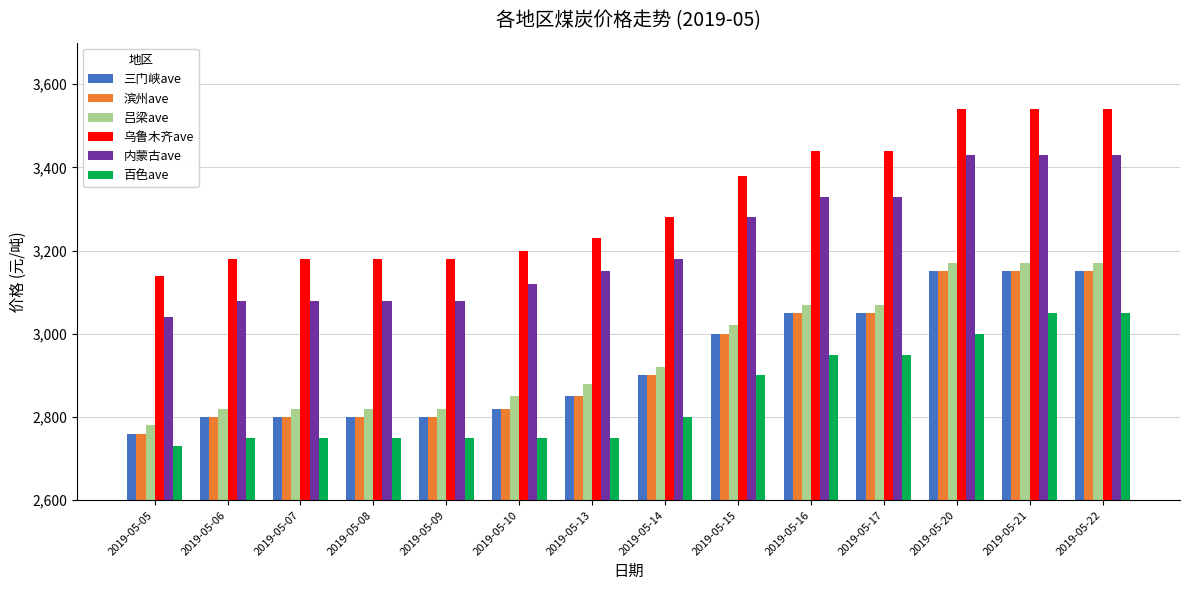

Reading left to right, transcribe all the data shown in this chart.

三门峡ave: 2019-05-05=2760	2019-05-06=2800	2019-05-07=2800	2019-05-08=2800	2019-05-09=2800	2019-05-10=2820	2019-05-13=2850	2019-05-14=2900	2019-05-15=3000	2019-05-16=3050	2019-05-17=3050	2019-05-20=3150	2019-05-21=3150	2019-05-22=3150
滨州ave: 2019-05-05=2760	2019-05-06=2800	2019-05-07=2800	2019-05-08=2800	2019-05-09=2800	2019-05-10=2820	2019-05-13=2850	2019-05-14=2900	2019-05-15=3000	2019-05-16=3050	2019-05-17=3050	2019-05-20=3150	2019-05-21=3150	2019-05-22=3150
吕梁ave: 2019-05-05=2780	2019-05-06=2820	2019-05-07=2820	2019-05-08=2820	2019-05-09=2820	2019-05-10=2850	2019-05-13=2880	2019-05-14=2920	2019-05-15=3020	2019-05-16=3070	2019-05-17=3070	2019-05-20=3170	2019-05-21=3170	2019-05-22=3170
乌鲁木齐ave: 2019-05-05=3140	2019-05-06=3180	2019-05-07=3180	2019-05-08=3180	2019-05-09=3180	2019-05-10=3200	2019-05-13=3230	2019-05-14=3280	2019-05-15=3380	2019-05-16=3440	2019-05-17=3440	2019-05-20=3540	2019-05-21=3540	2019-05-22=3540
内蒙古ave: 2019-05-05=3040	2019-05-06=3080	2019-05-07=3080	2019-05-08=3080	2019-05-09=3080	2019-05-10=3120	2019-05-13=3150	2019-05-14=3180	2019-05-15=3280	2019-05-16=3330	2019-05-17=3330	2019-05-20=3430	2019-05-21=3430	2019-05-22=3430
百色ave: 2019-05-05=2730	2019-05-06=2750	2019-05-07=2750	2019-05-08=2750	2019-05-09=2750	2019-05-10=2750	2019-05-13=2750	2019-05-14=2800	2019-05-15=2900	2019-05-16=2950	2019-05-17=2950	2019-05-20=3000	2019-05-21=3050	2019-05-22=3050